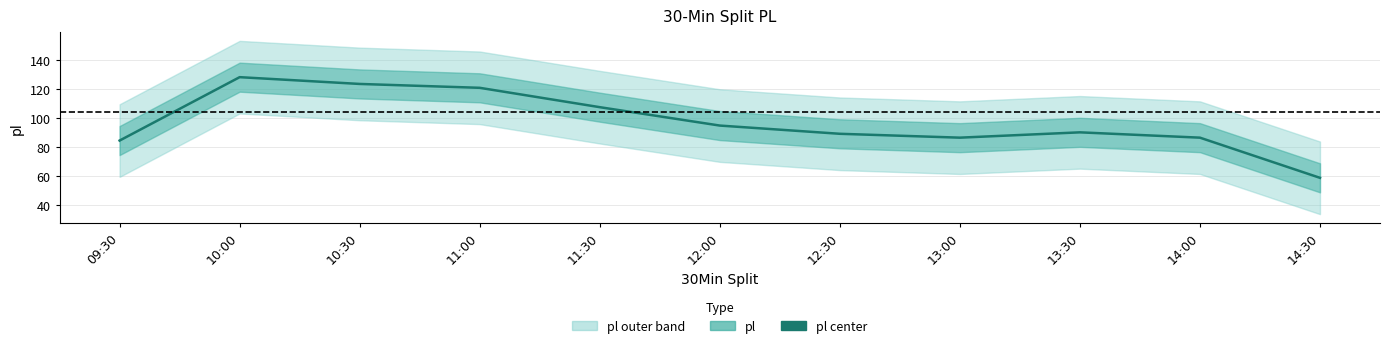

What is the sum of the values at 13:30 and 10:00?

218.7